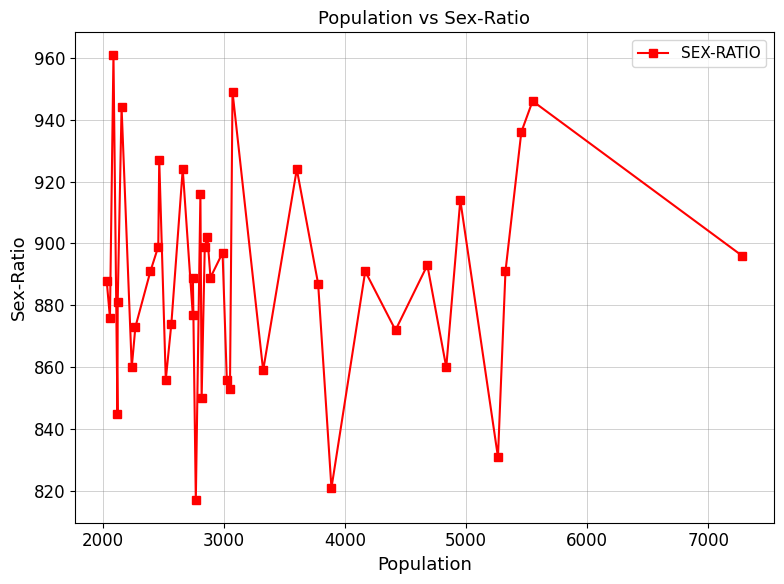

What is the maximum value shown in the chart?

961